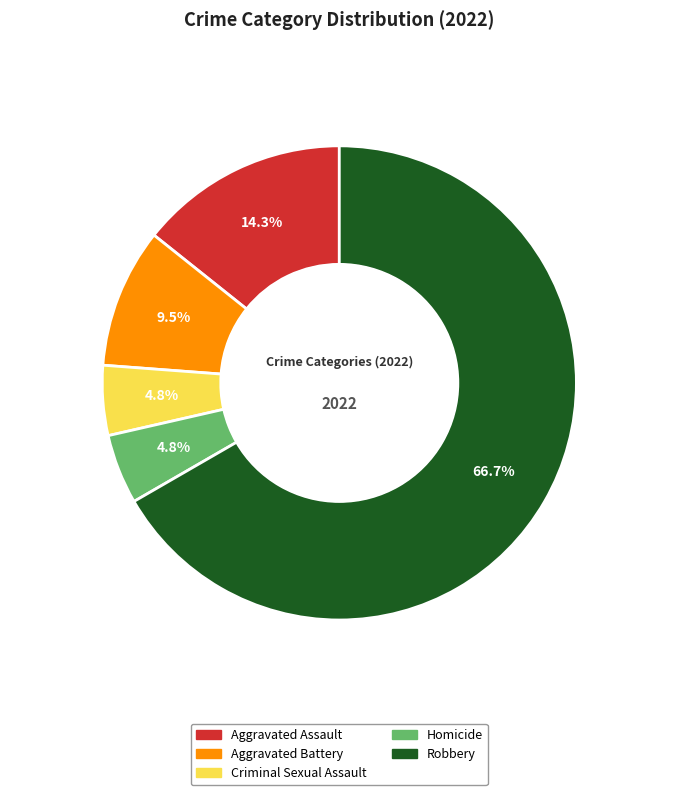

To the nearest percent, what is the difference between the Aggravated Battery and Robbery slice percentages?

57%